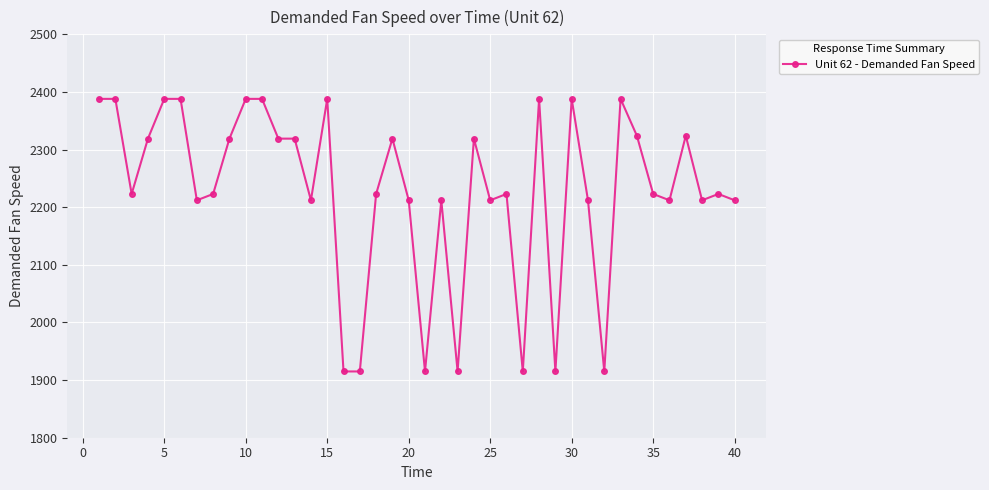

What is the value of the 20th point from the left?

2212